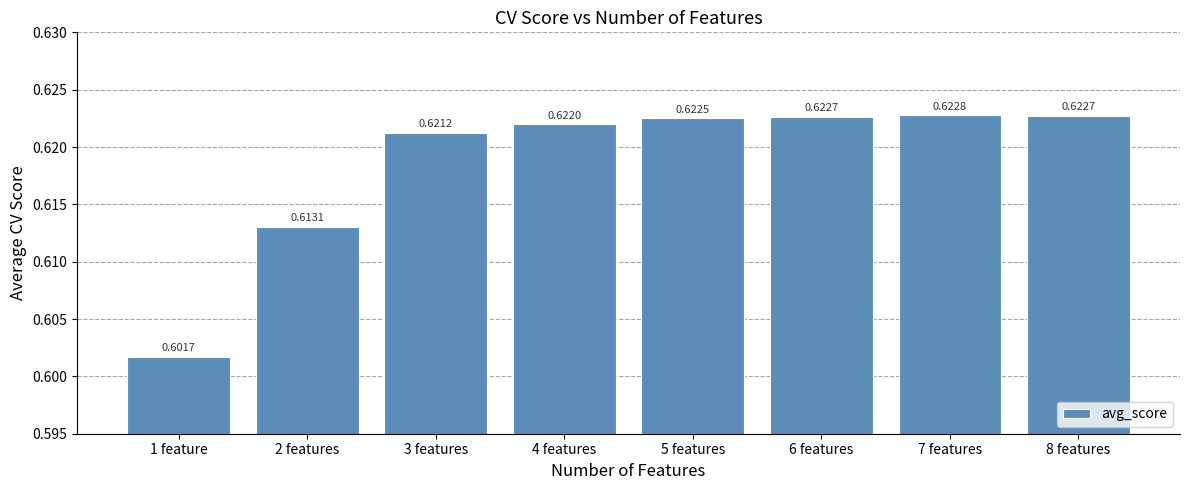

Which has a higher value, 3 features or 6 features?

6 features